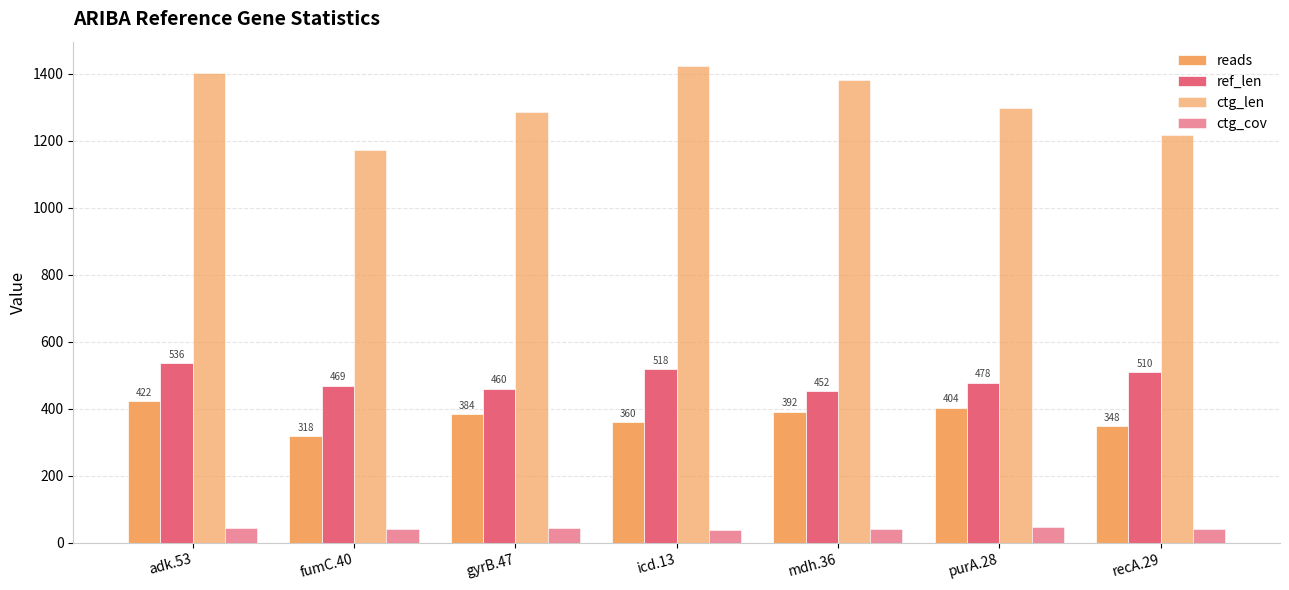

Reading left to right, what are all the values shown in this chart?

reads: adk.53=422.0	fumC.40=318.0	gyrB.47=384.0	icd.13=360.0	mdh.36=392.0	purA.28=404.0	recA.29=348.0
ref_len: adk.53=536.0	fumC.40=469.0	gyrB.47=460.0	icd.13=518.0	mdh.36=452.0	purA.28=478.0	recA.29=510.0
ctg_len: adk.53=1403.0	fumC.40=1174.0	gyrB.47=1285.0	icd.13=1425.0	mdh.36=1383.0	purA.28=1299.0	recA.29=1218.0
ctg_cov: adk.53=45.2	fumC.40=40.1	gyrB.47=45.0	icd.13=37.9	mdh.36=42.3	purA.28=46.5	recA.29=42.6